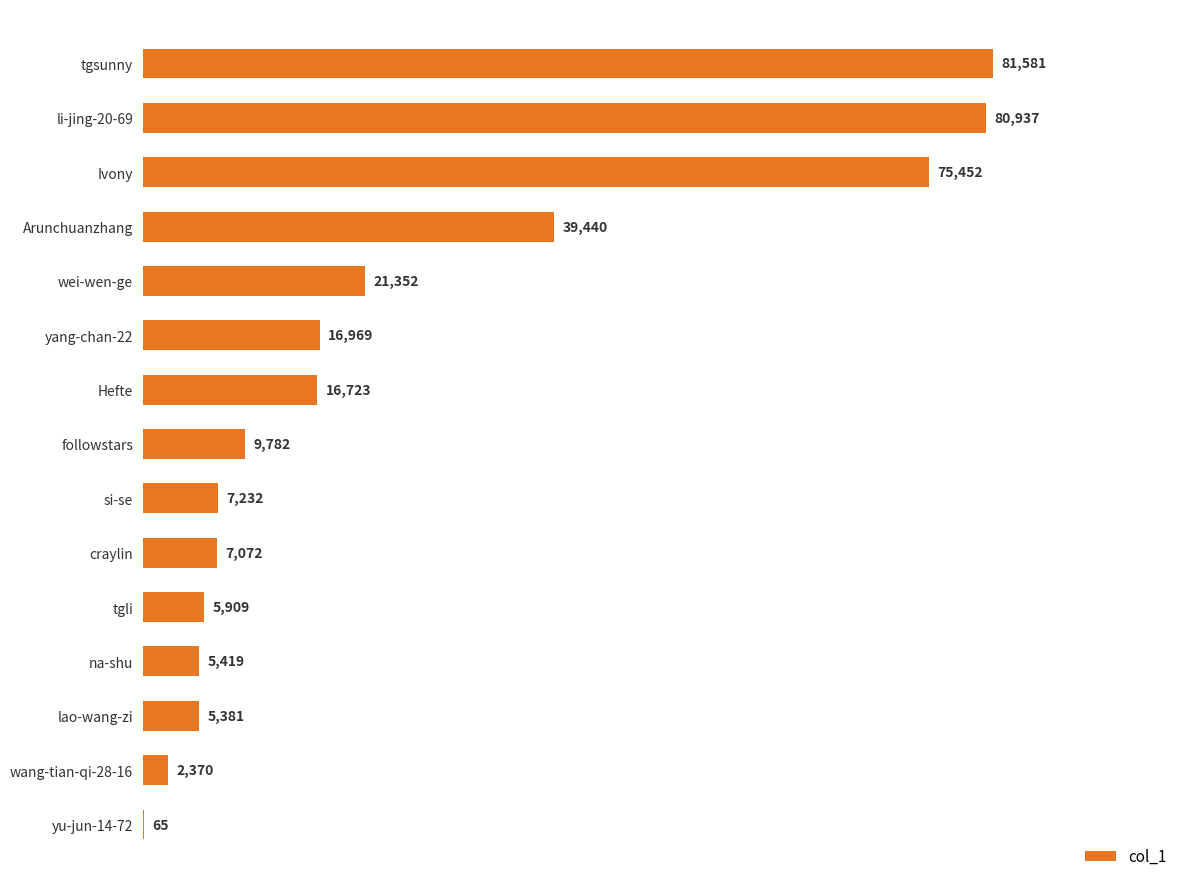

What is the average value?

25046